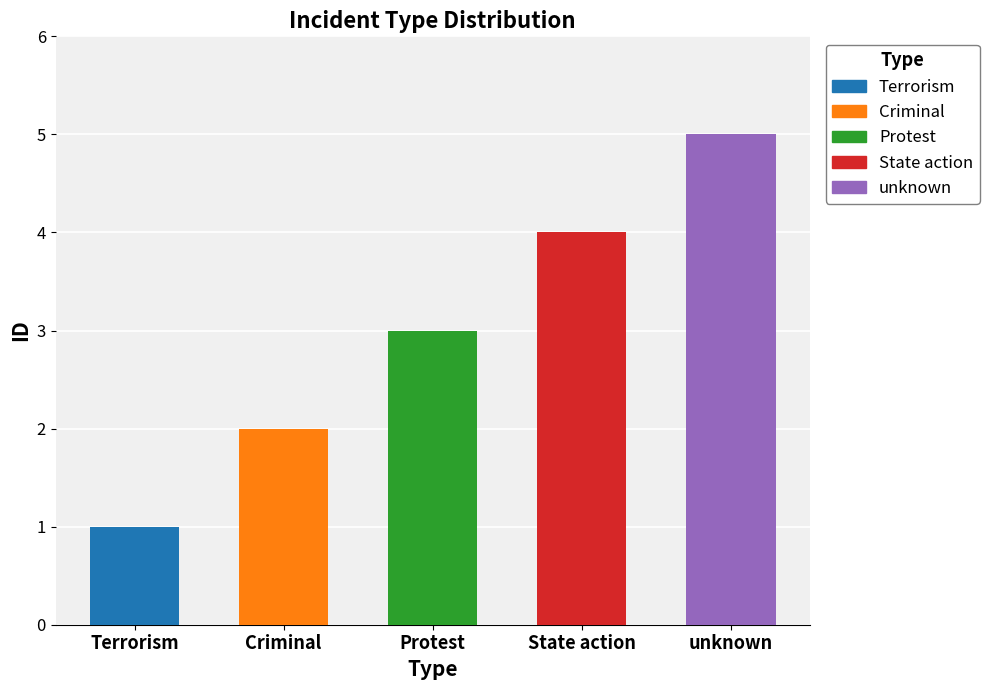

Is it true that the value at Criminal is 3?

False